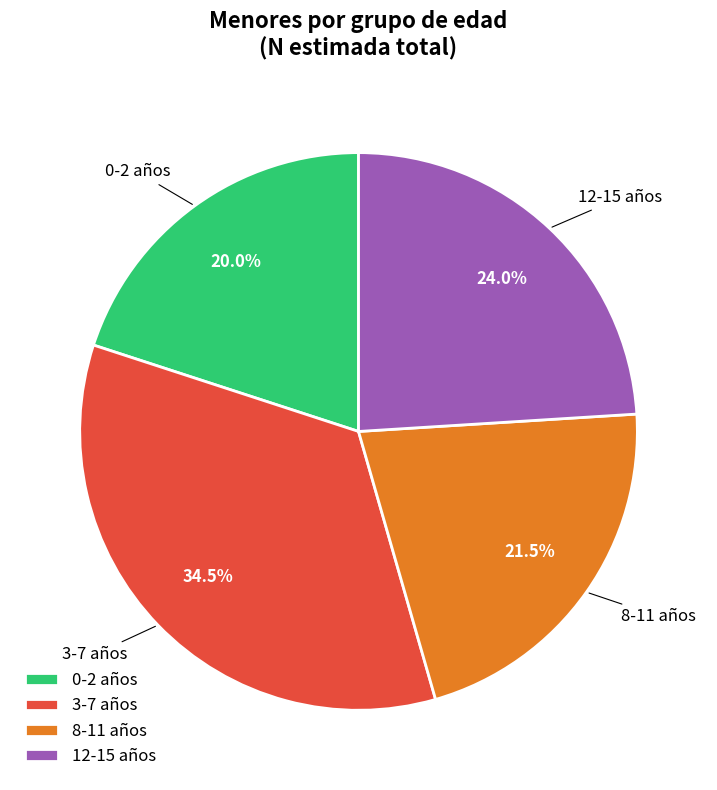

Does any single category account for the majority?

No